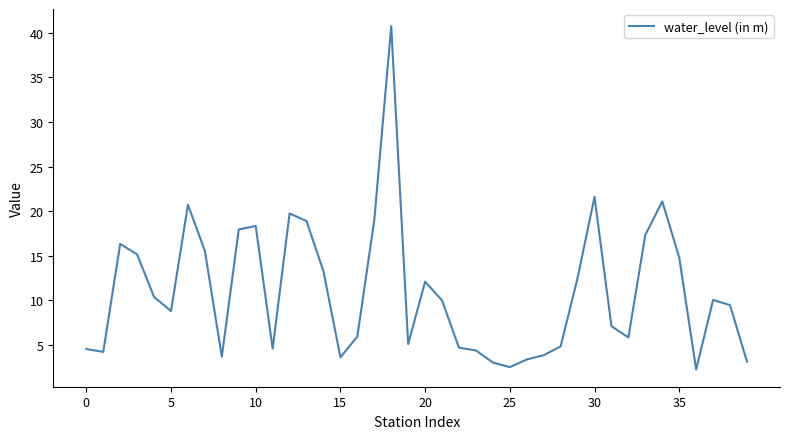

What is the maximum value shown in the chart?

40.7